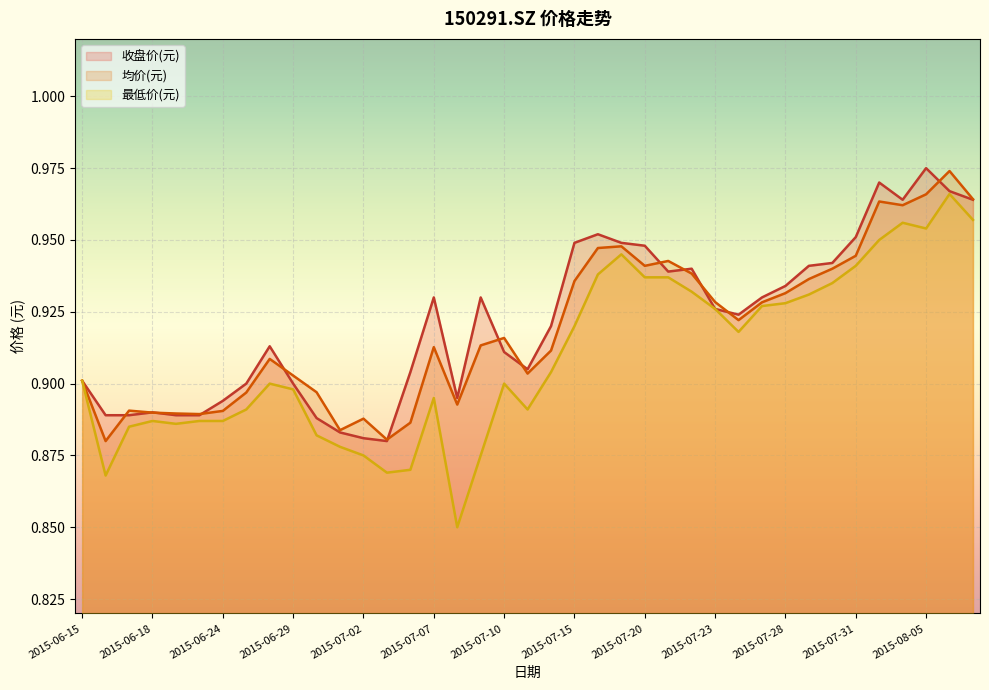

Rank the series by their average value, from lowest to highest.

最低价(元), 均价(元), 收盘价(元)